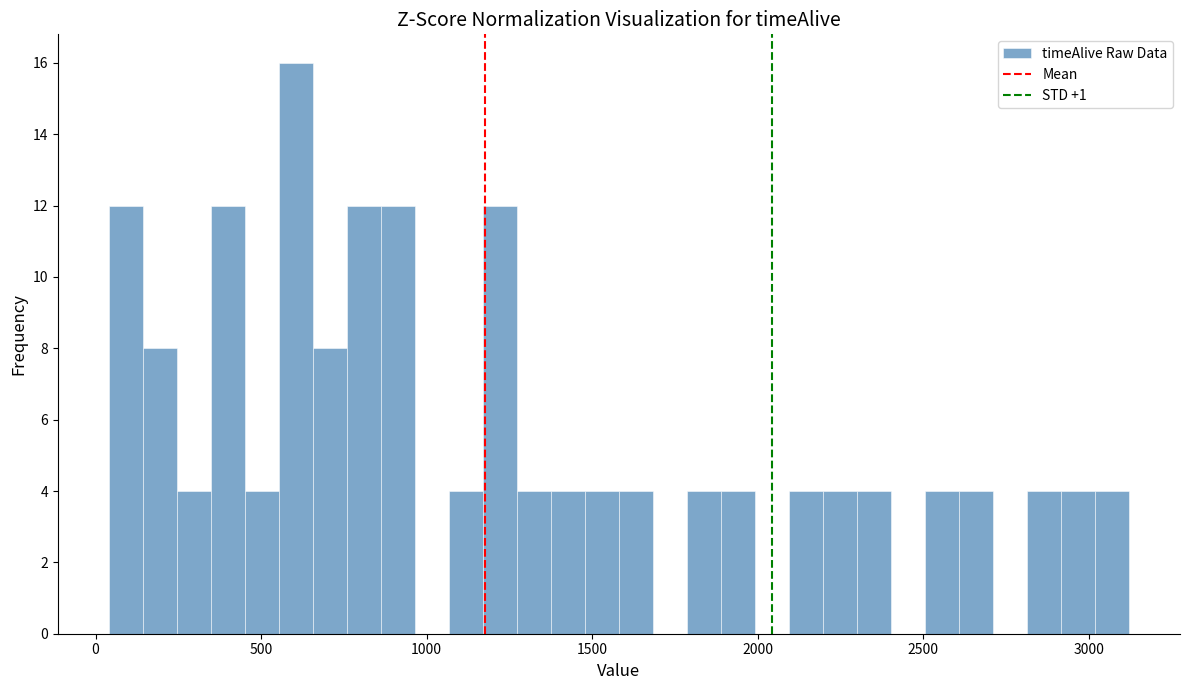

Around what value on the x-axis is the tallest bar? Give the approximate position of its centre, as read against the axis.

600